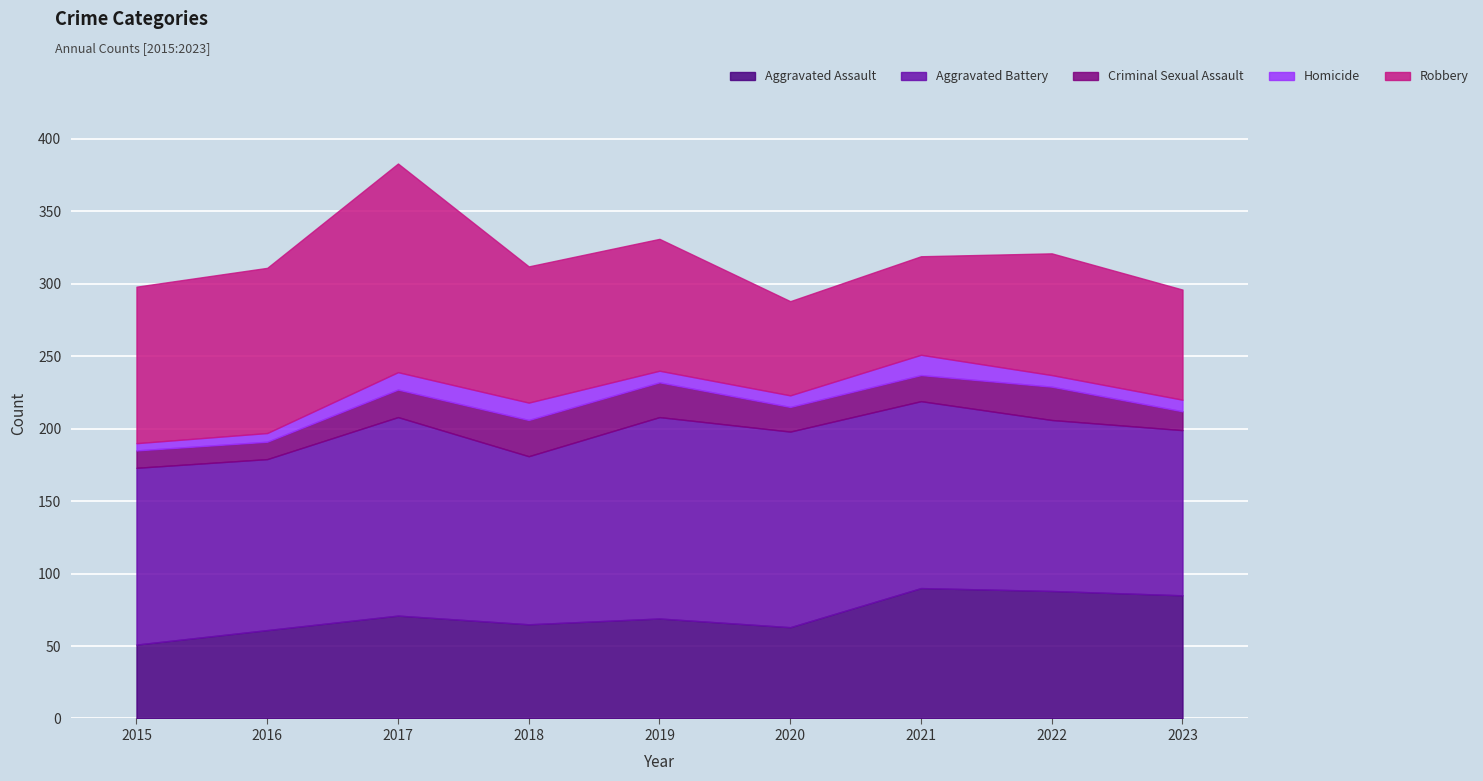

How many data points does each series have?

9